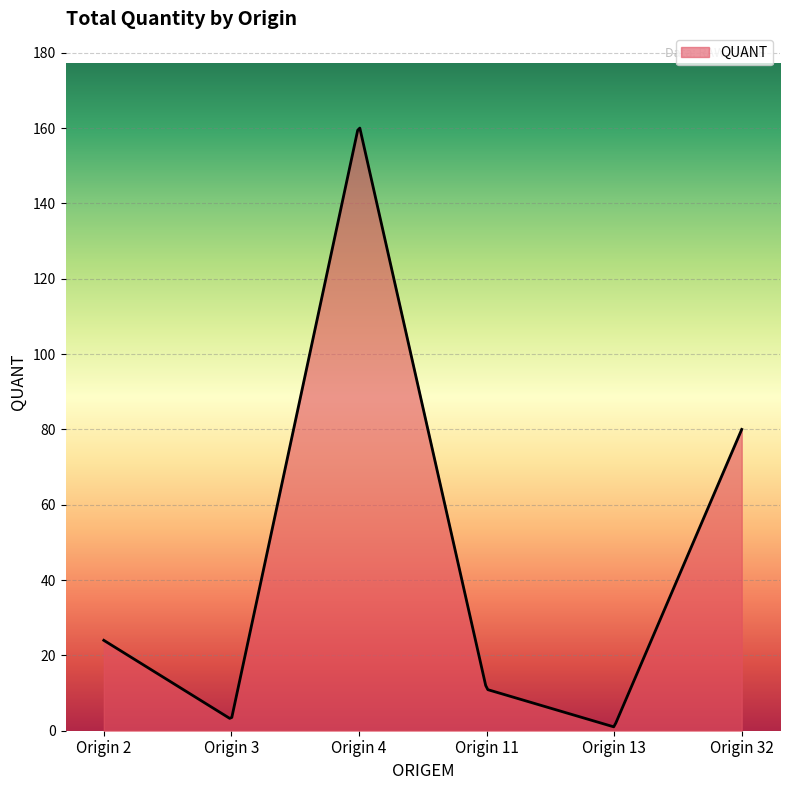

What is the greatest value displayed?

160.0